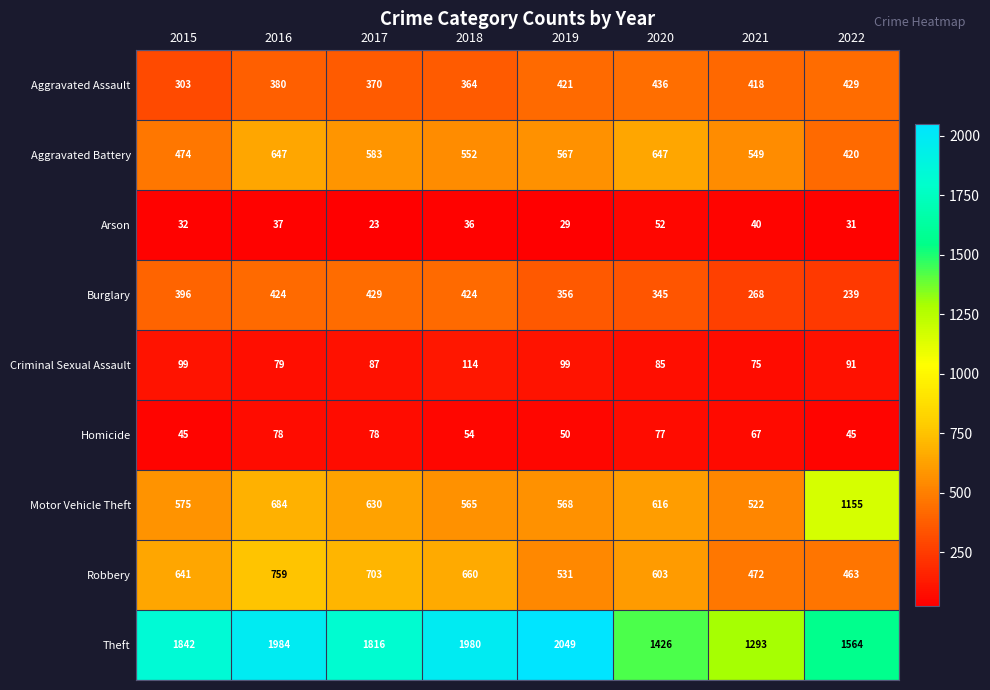

What is the difference between the second highest and minimum values in the Aggravated Battery series?

227